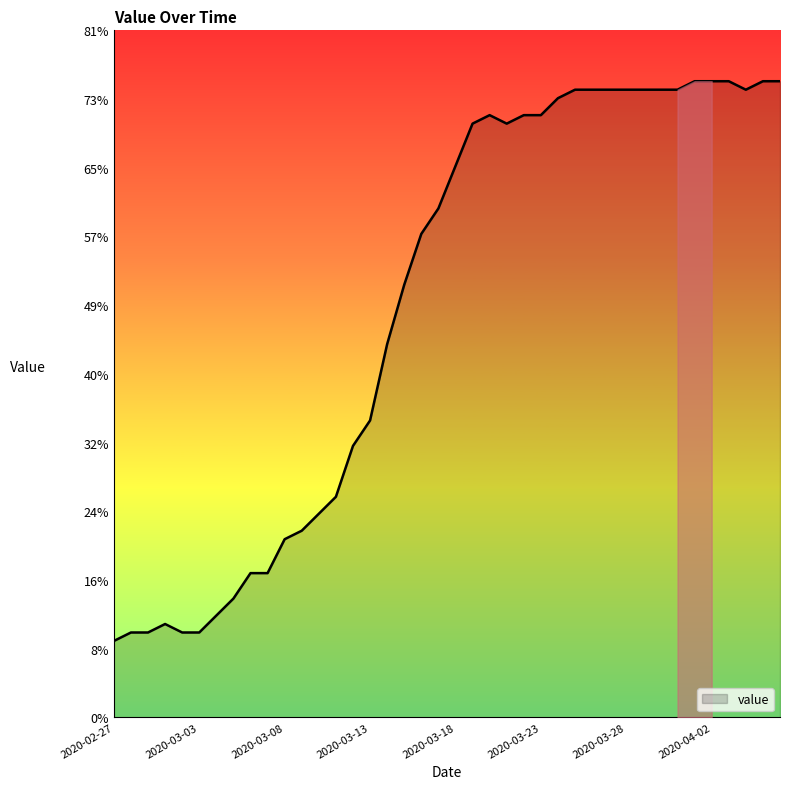

What is the smallest value displayed?

9